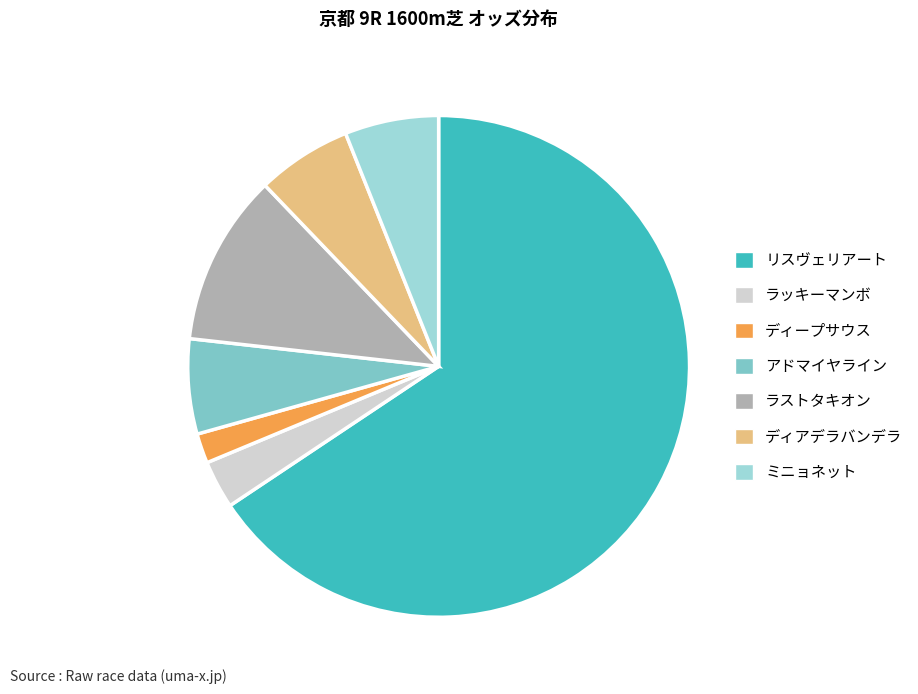

Which slice is the smallest?

ディープサウス